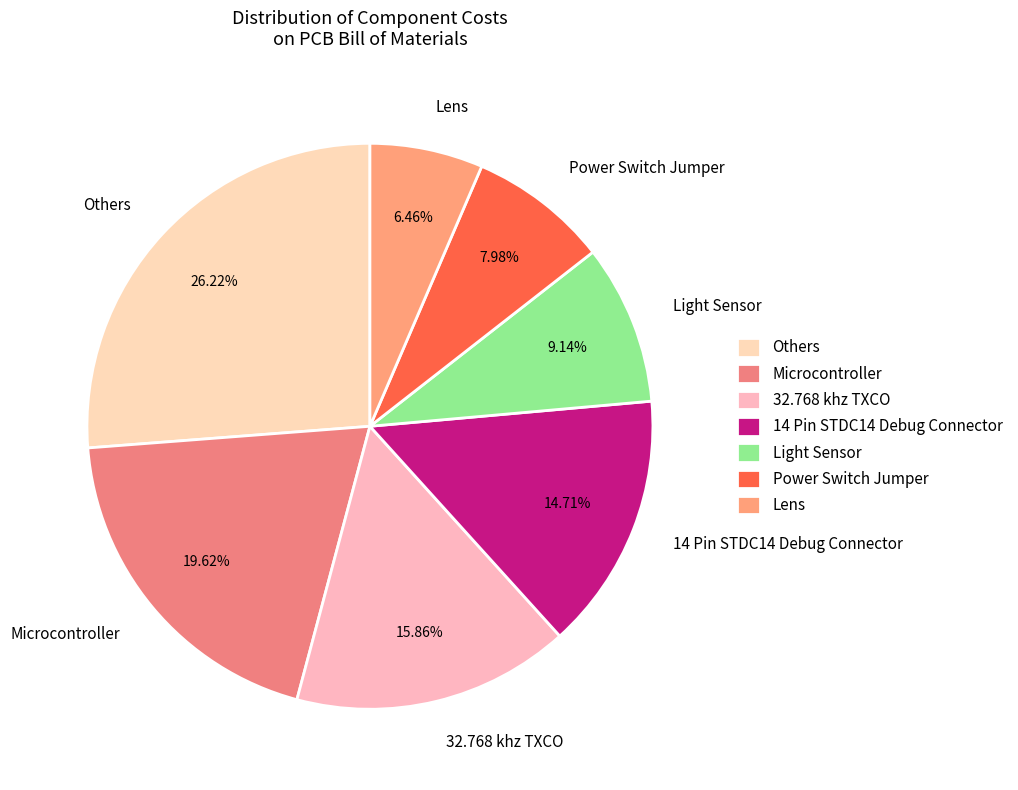

Is there a majority slice in this chart?

No